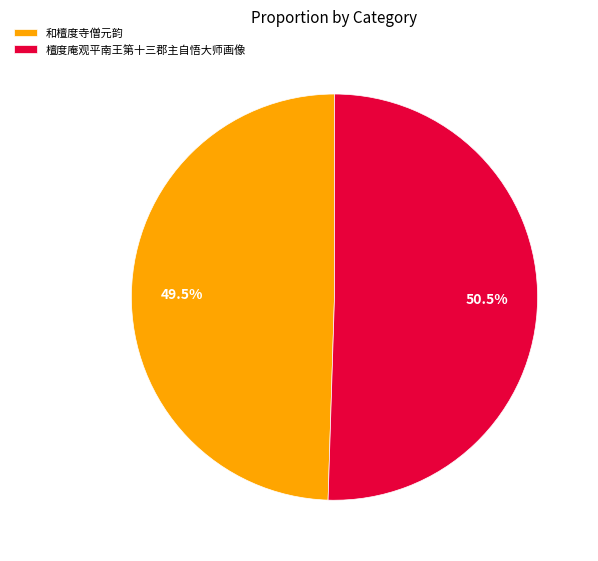

To the nearest percent, what is the difference between the largest and smallest slice percentages?

1%